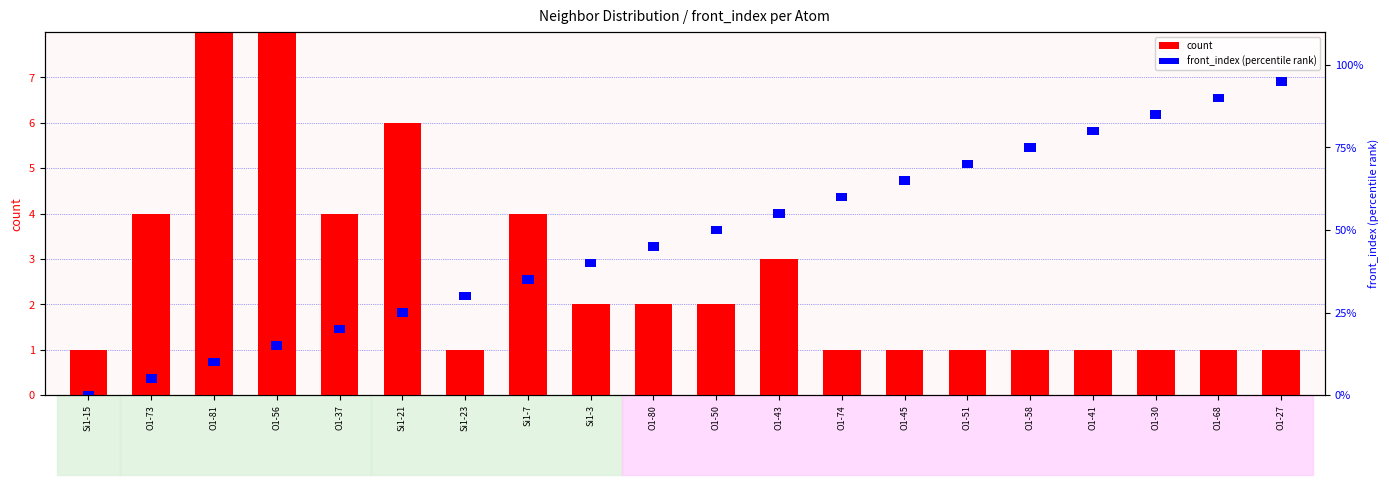

Where is front_index (percentile rank) nearest to the value 0?

Si1-15